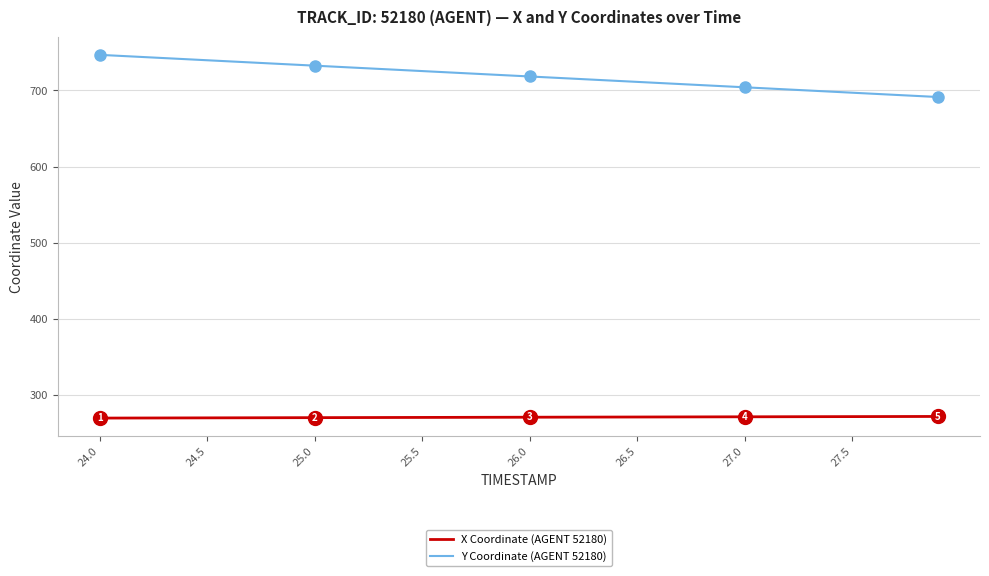

True or false: X Coordinate (AGENT 52180) and Y Coordinate (AGENT 52180) cross at least once.

False